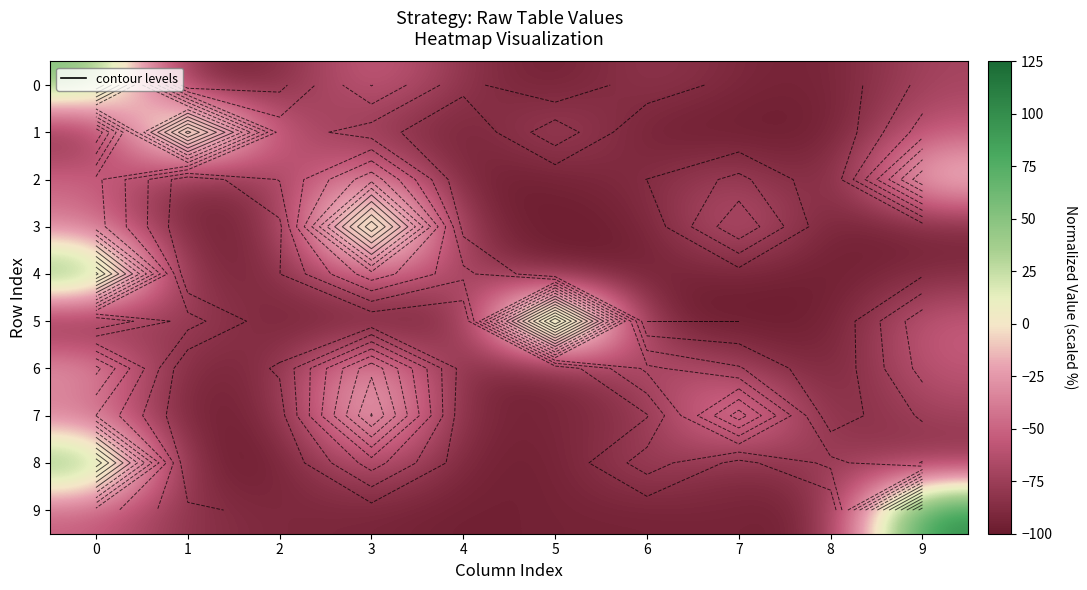

Read the 2 value at 8.

-98.6